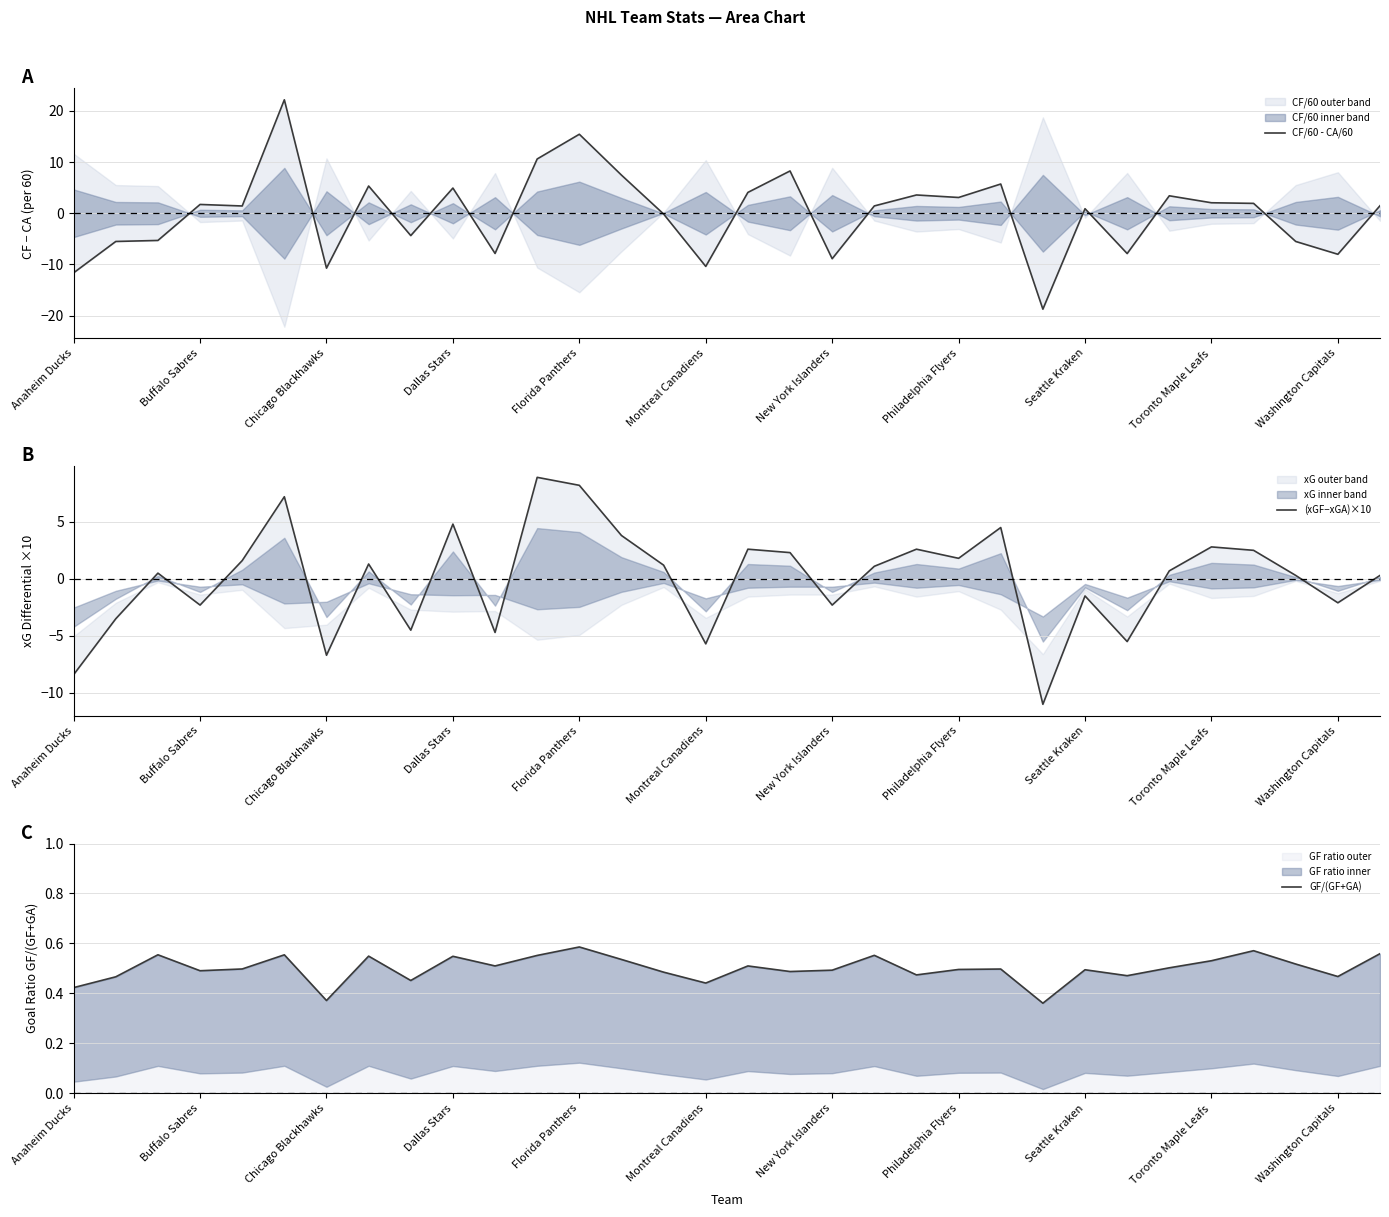

What is the minimum value for (xGF−xGA)×10?

-11.0